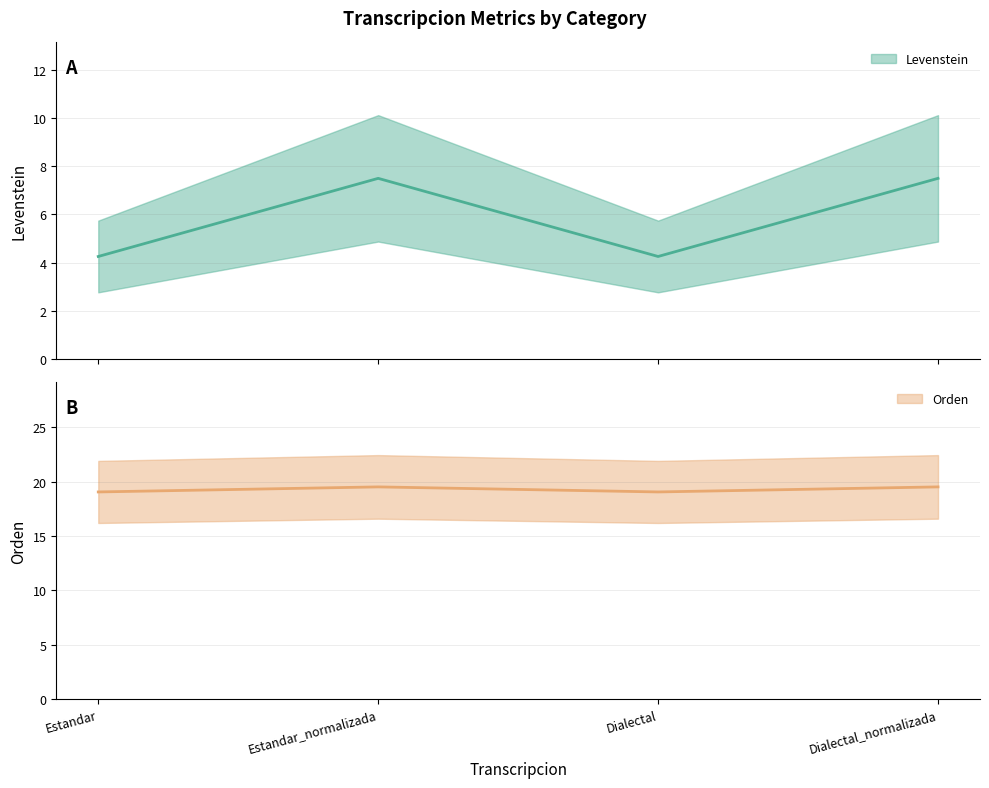

List the series in order of their peak value, lowest first.

Levenstein, Orden